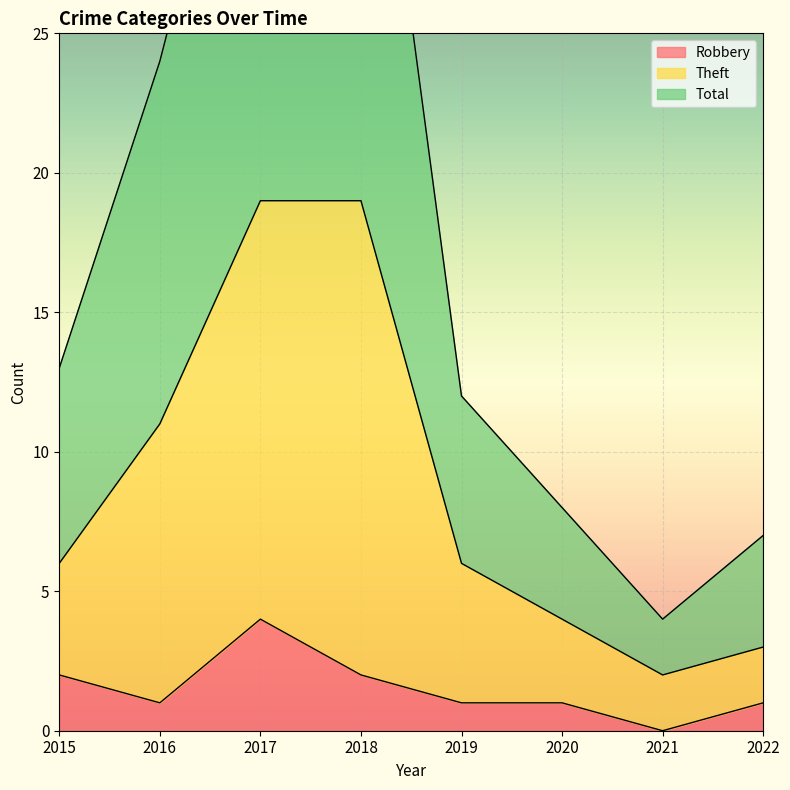

What are all the series names shown in the legend?

Robbery, Theft, Total